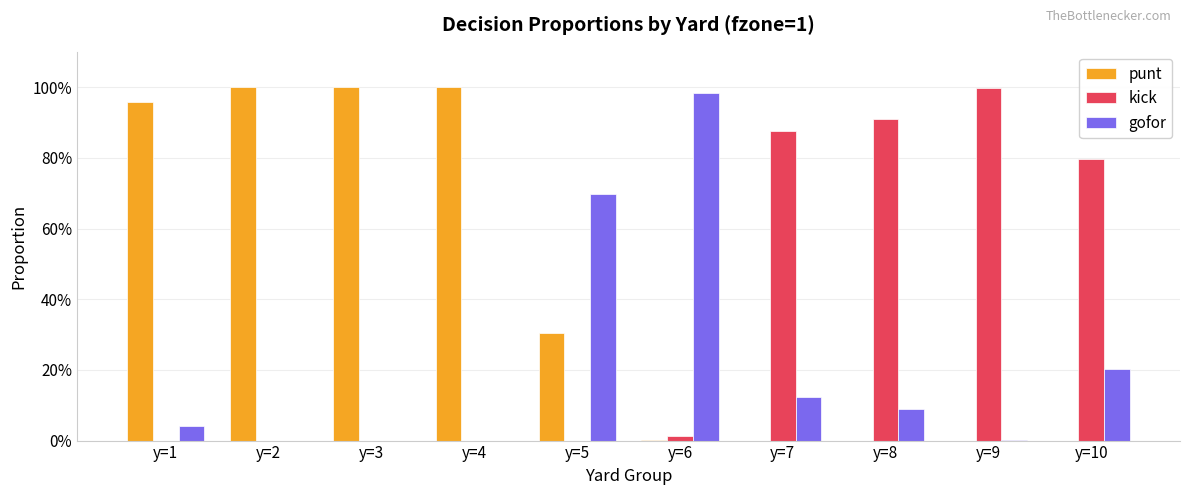

The gofor series shows 0.0 at y=9. True or false?

True